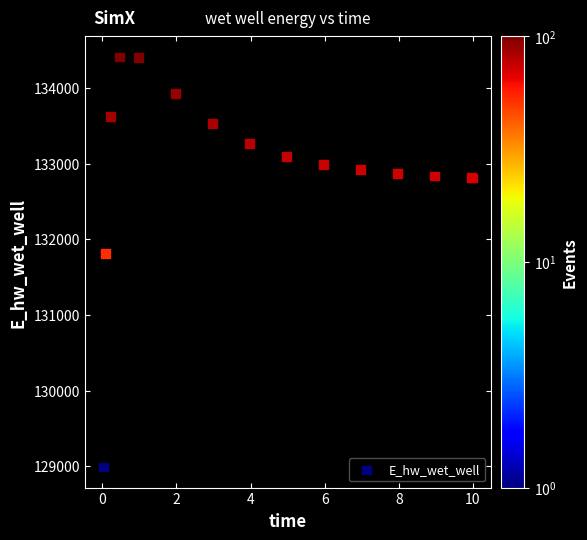

What Y value in the scatter plot is closest to 131699?

131816.9